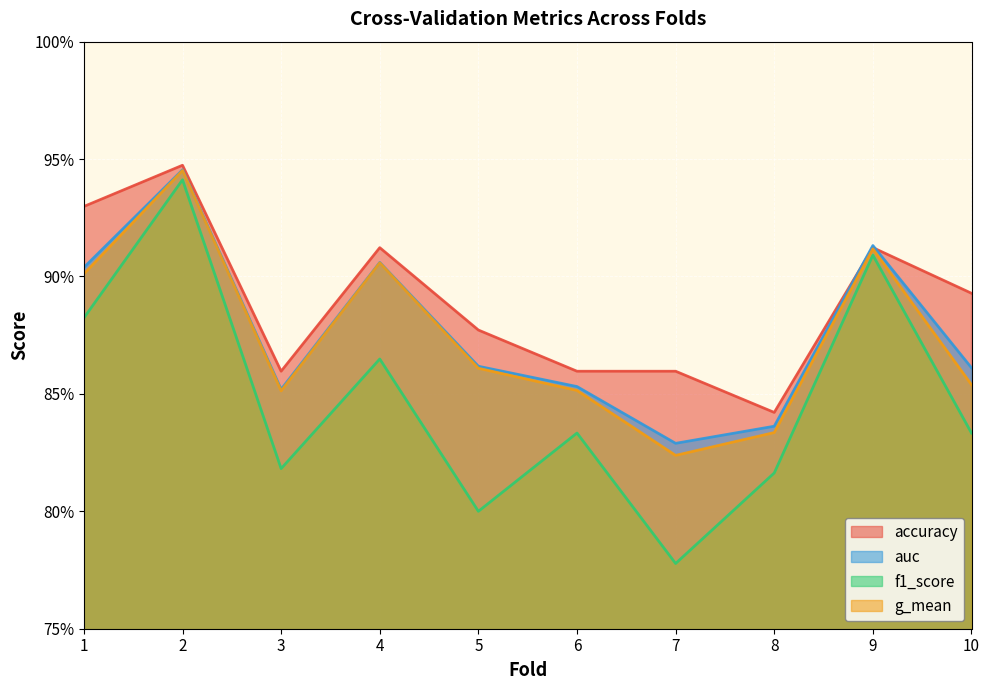

Which category has the highest value across all series?

2